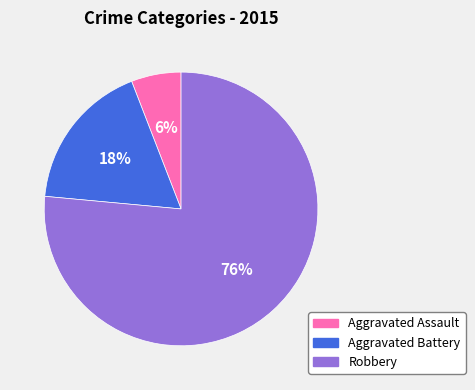

Which has a higher value, Aggravated Battery or Robbery?

Robbery